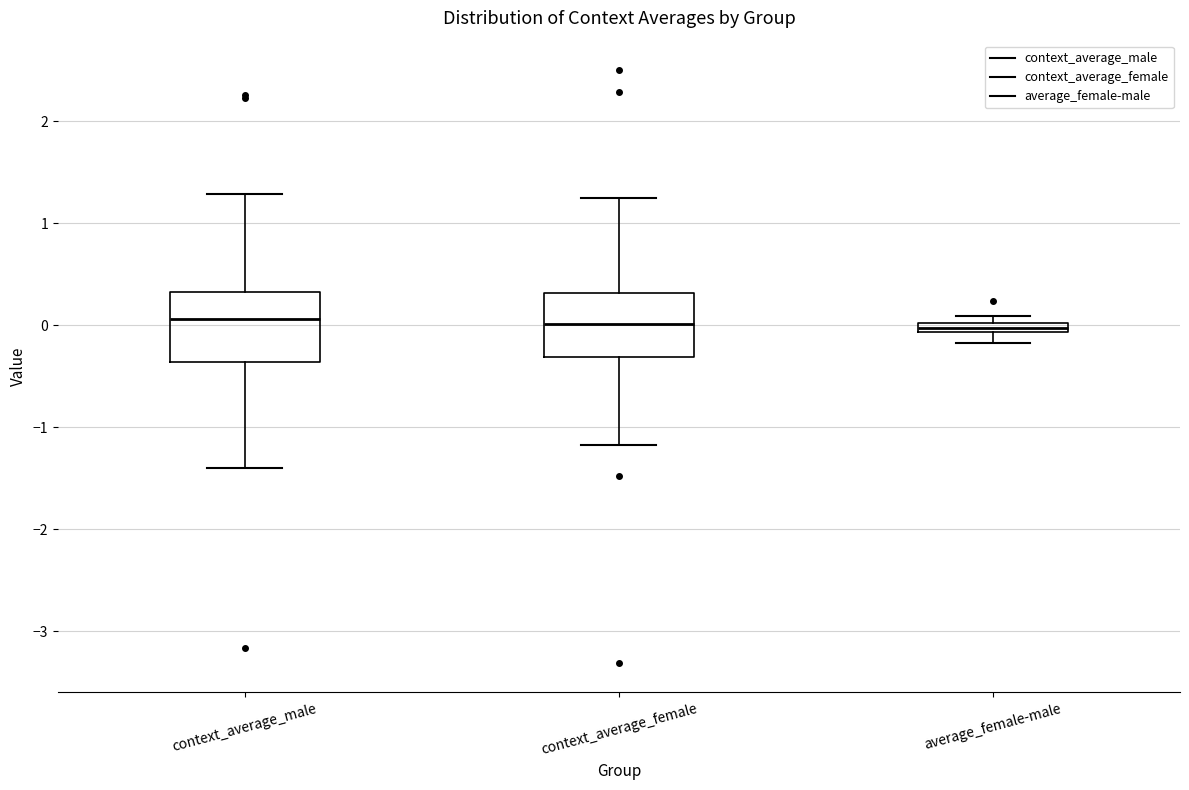

Where is the upper edge of the box for average_female-male on the y-axis? The values are not printed on the chart, so give them approximately, as read against the axis.

0.0